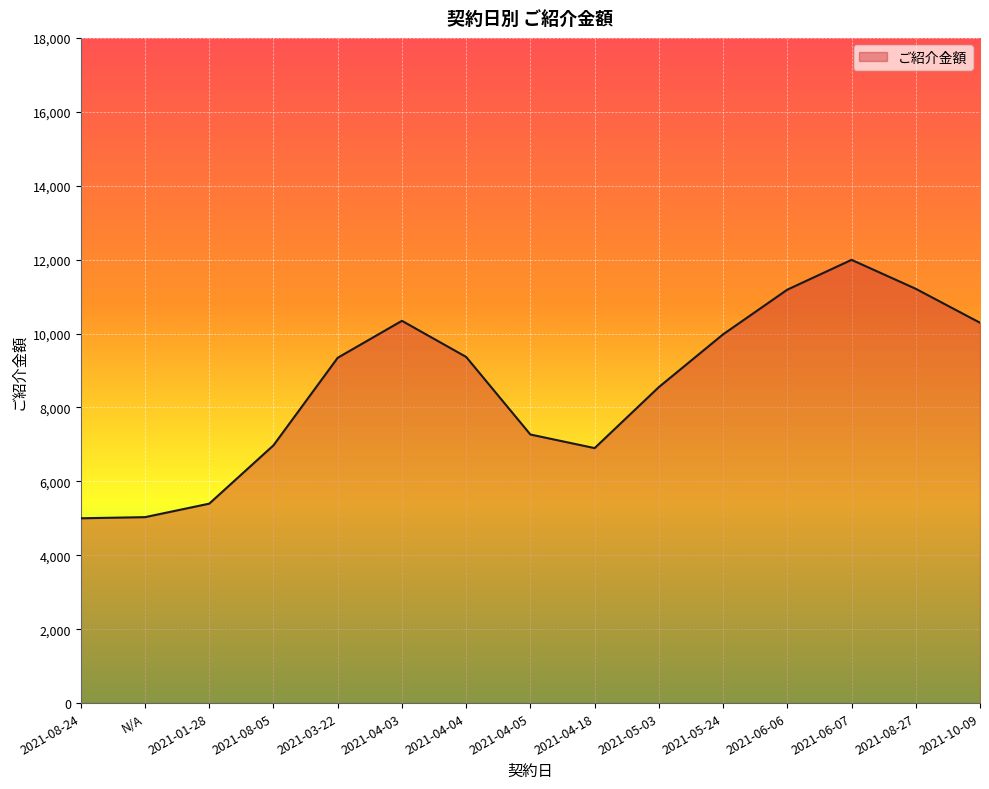

What is the greatest value displayed?

11994.0